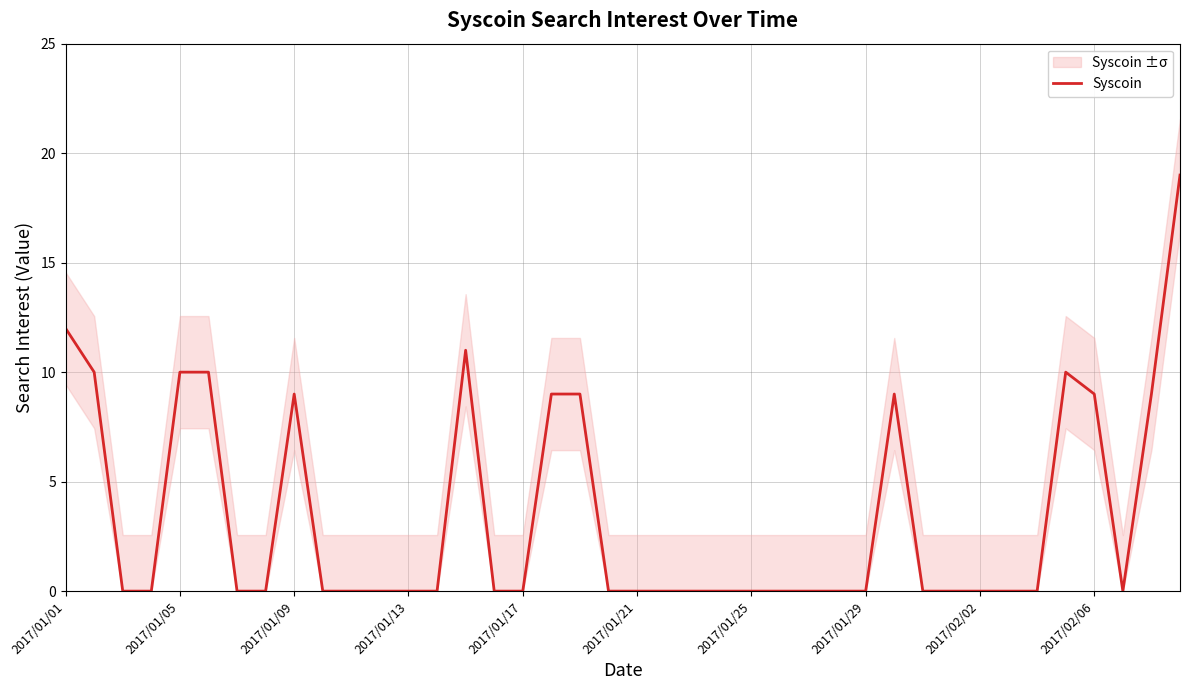

Is it true that Syscoin equals -12 at 2017/01/13?

False